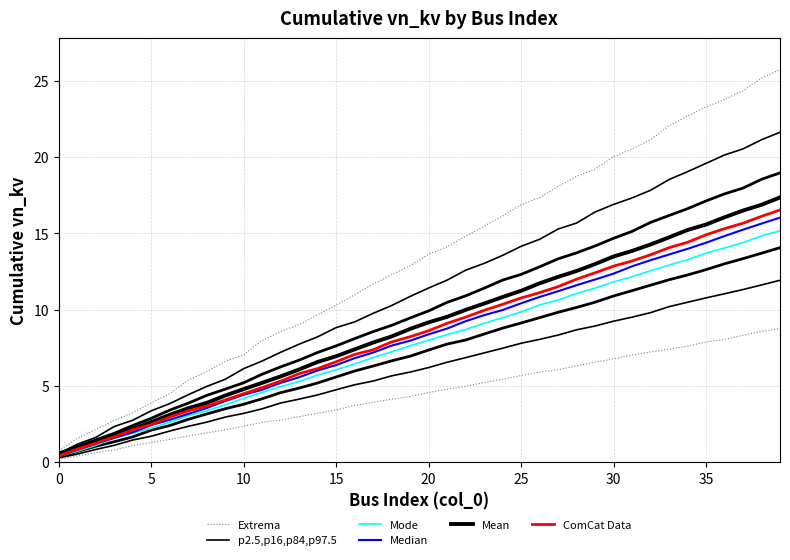

What is the sum of the Mean values at 29 and 12?

18.6